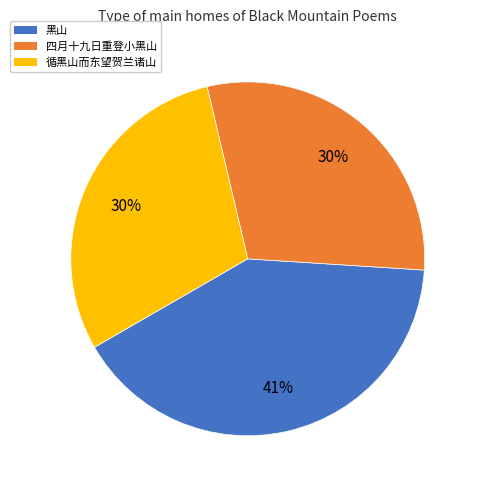

To the nearest percent, what is the difference between the largest and smallest slice percentages?

11%